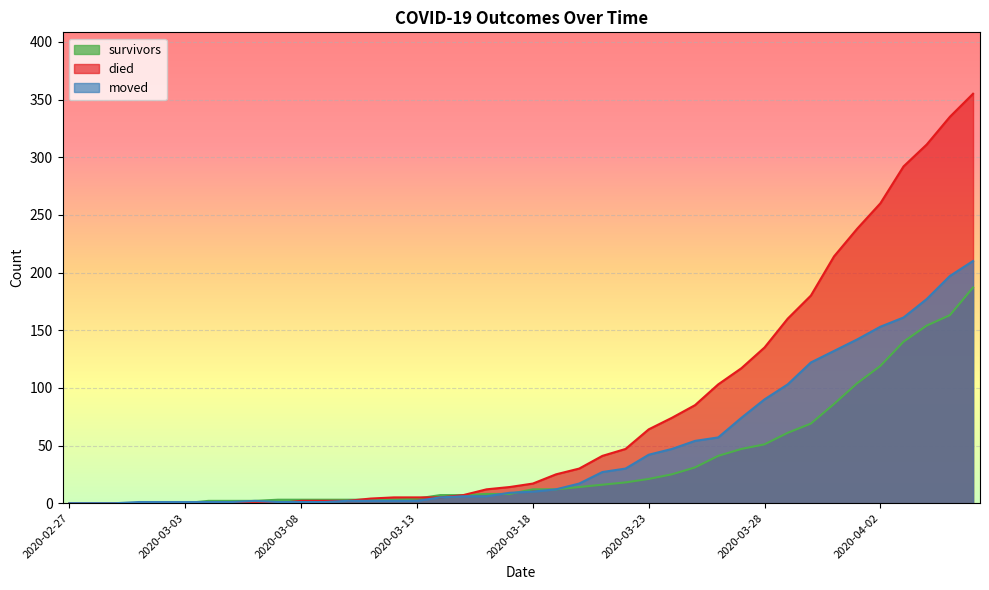

How many data points in moved are above 10?

19